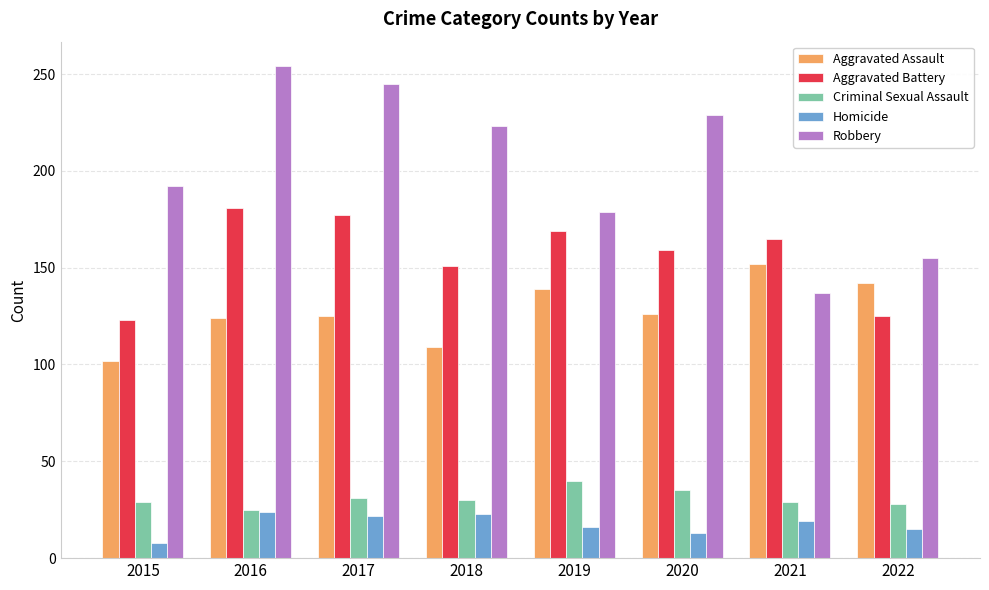

What is the minimum value for Homicide?

8